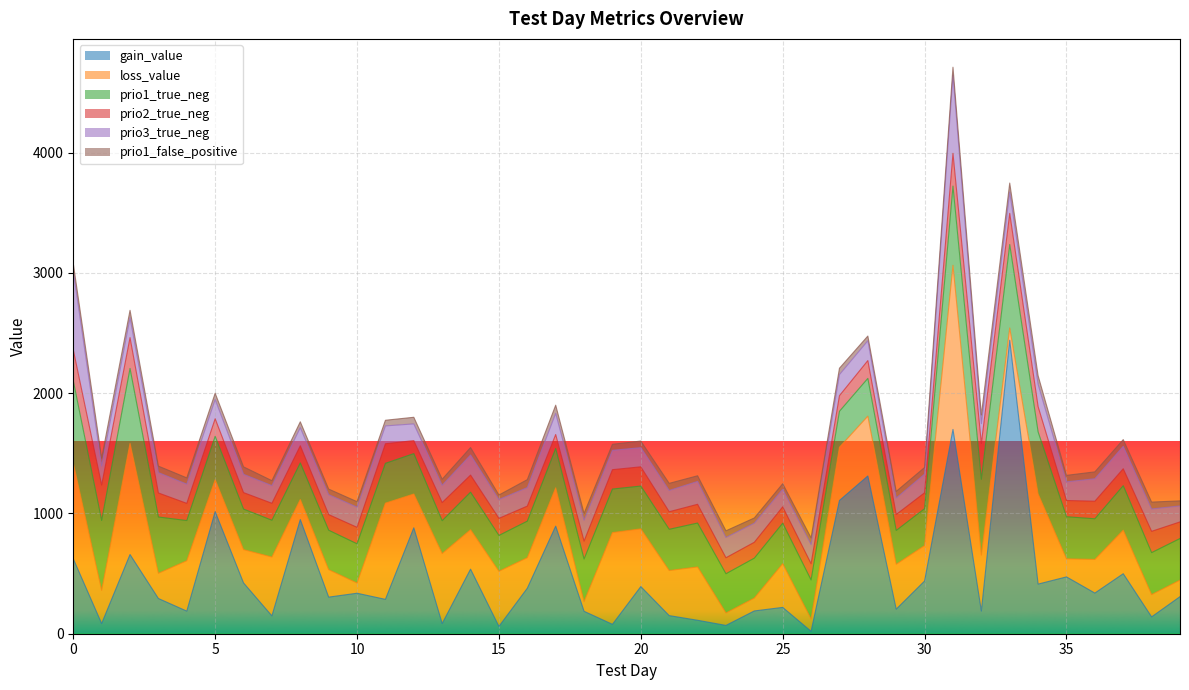

Is it true that loss_value equals 43.9 at 24?

False